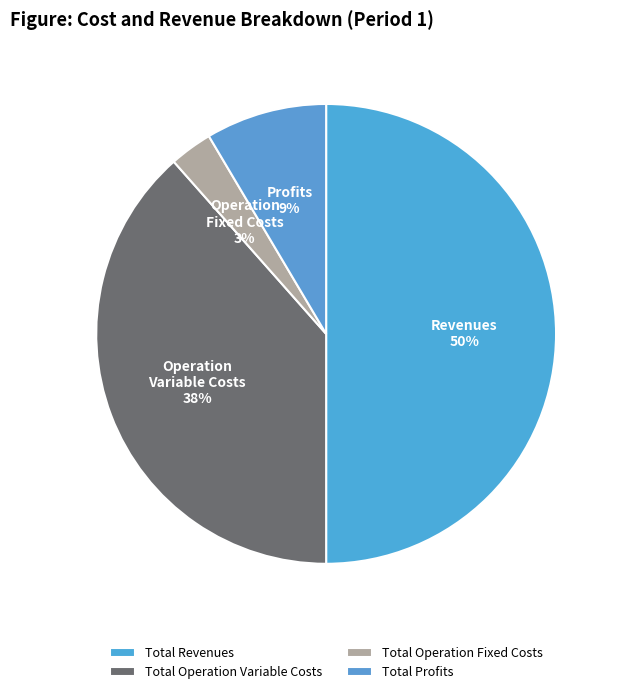

What percentage is the Total Operation Fixed Costs slice, to the nearest percent?

3%